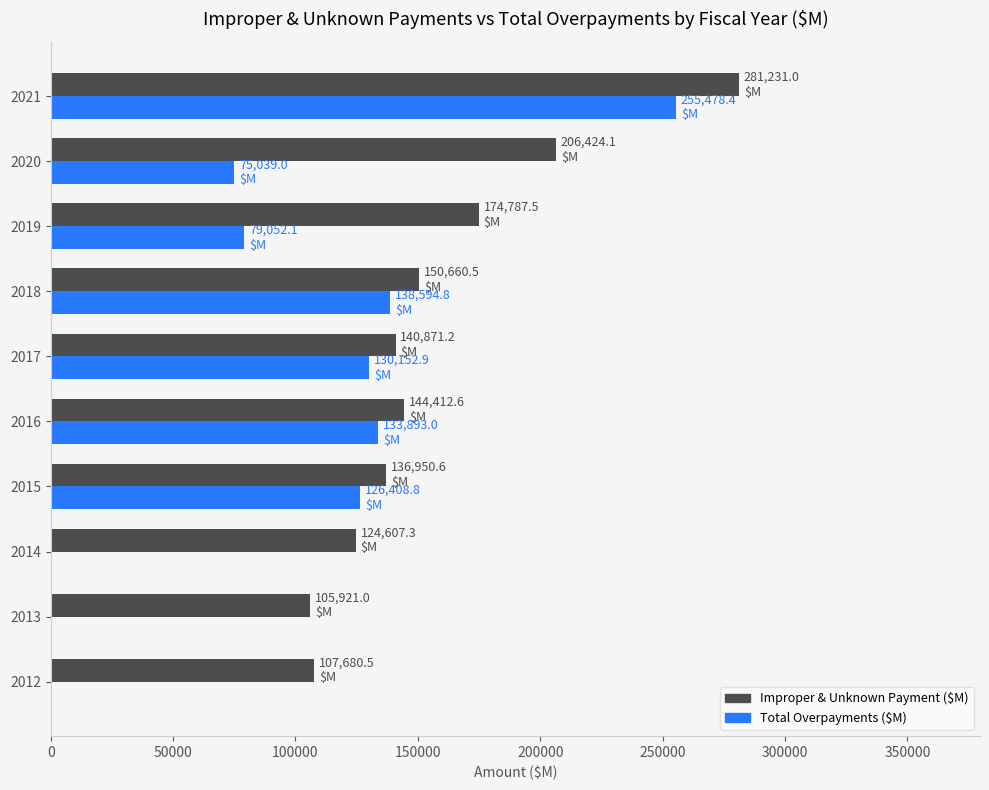

What is the maximum value shown in the chart?

281231.0